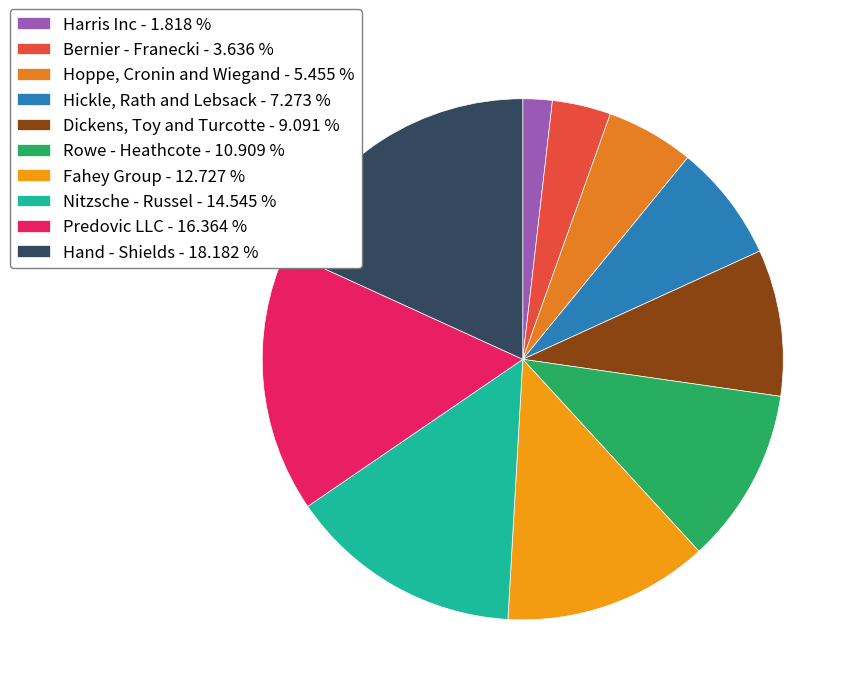

Count the number of slices in the pie.

10